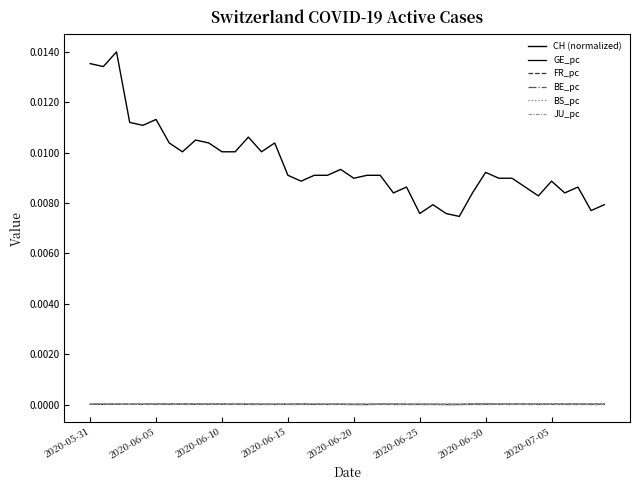

Is this an area chart (filled region under the line)?

No